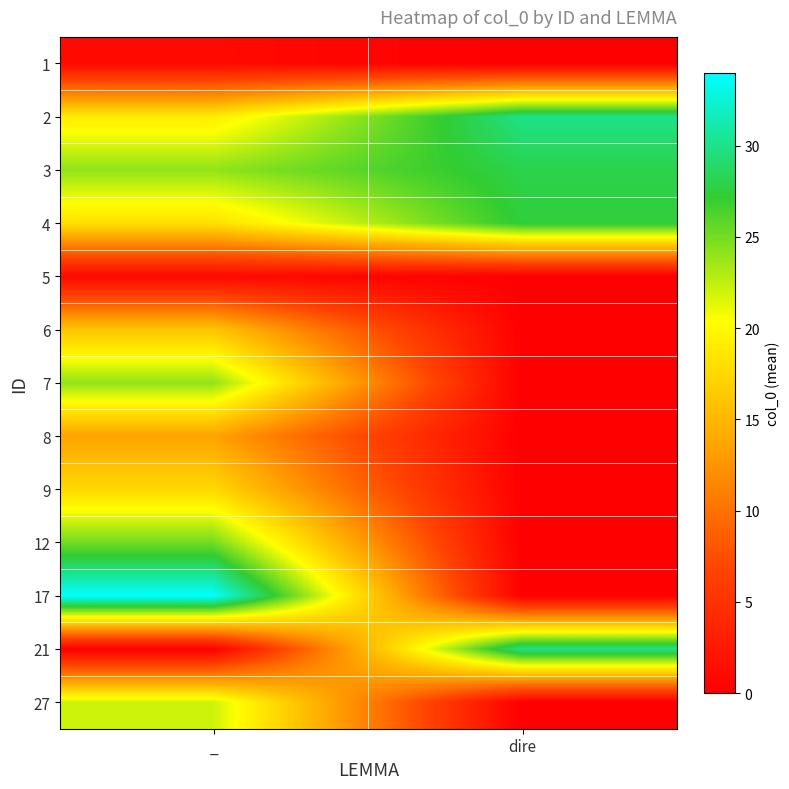

At which category is the sum across all series the highest?

_